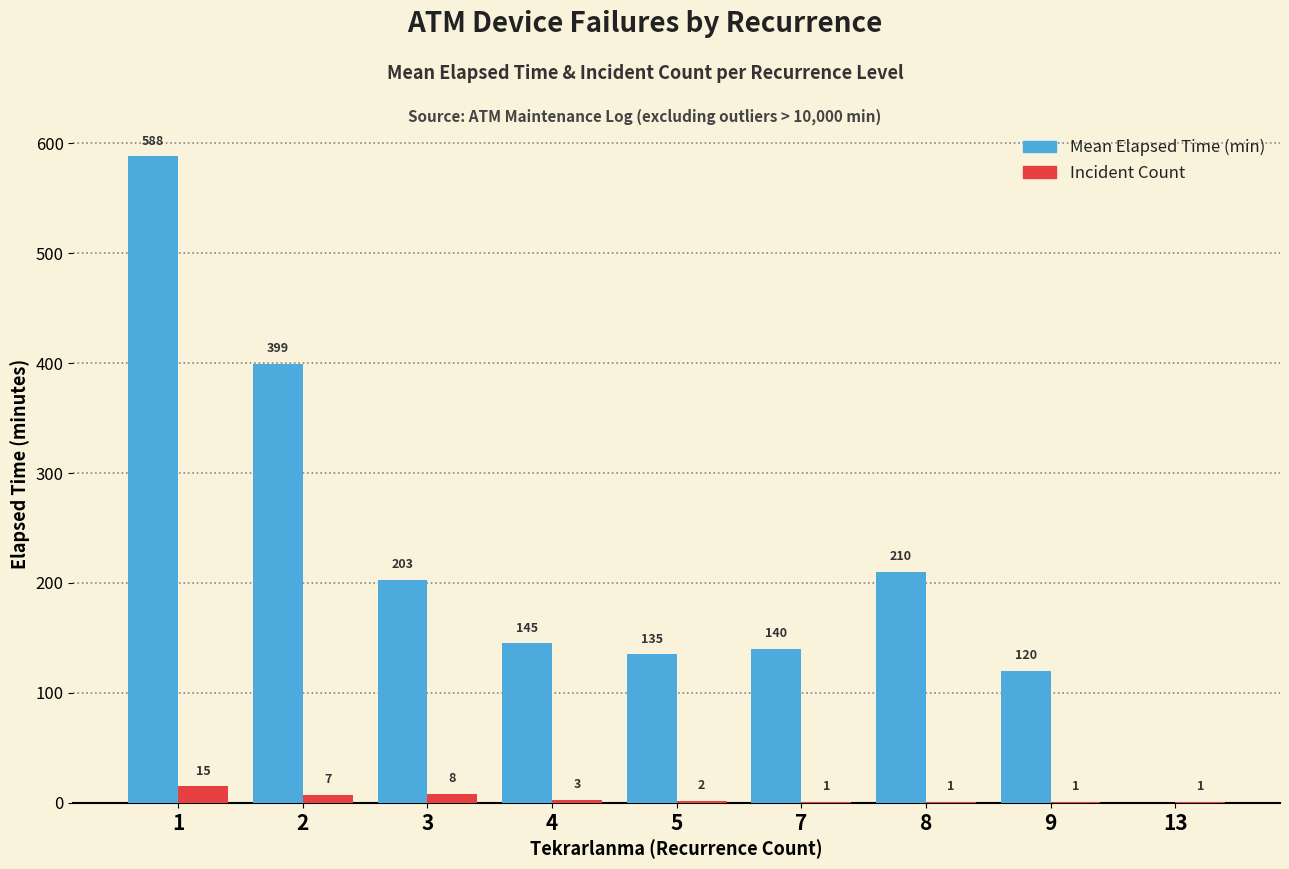

What is the greatest value displayed?

588.0